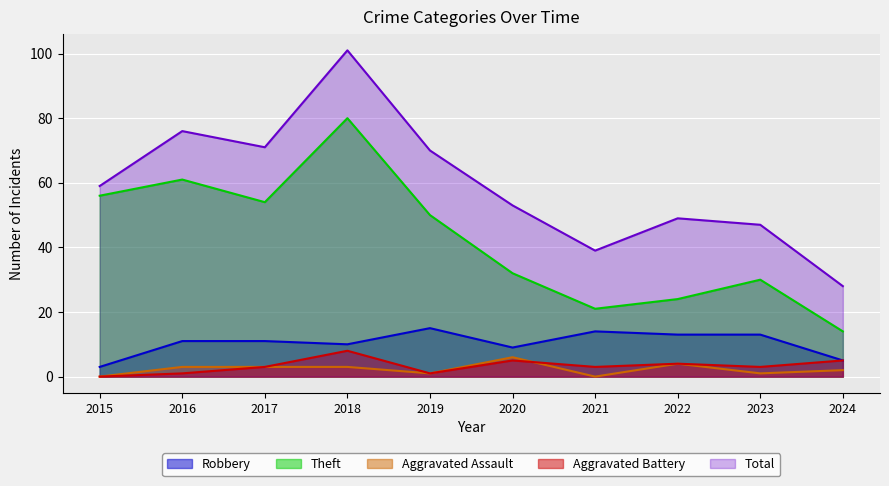

How many interior local peaks does the Total series have?

3